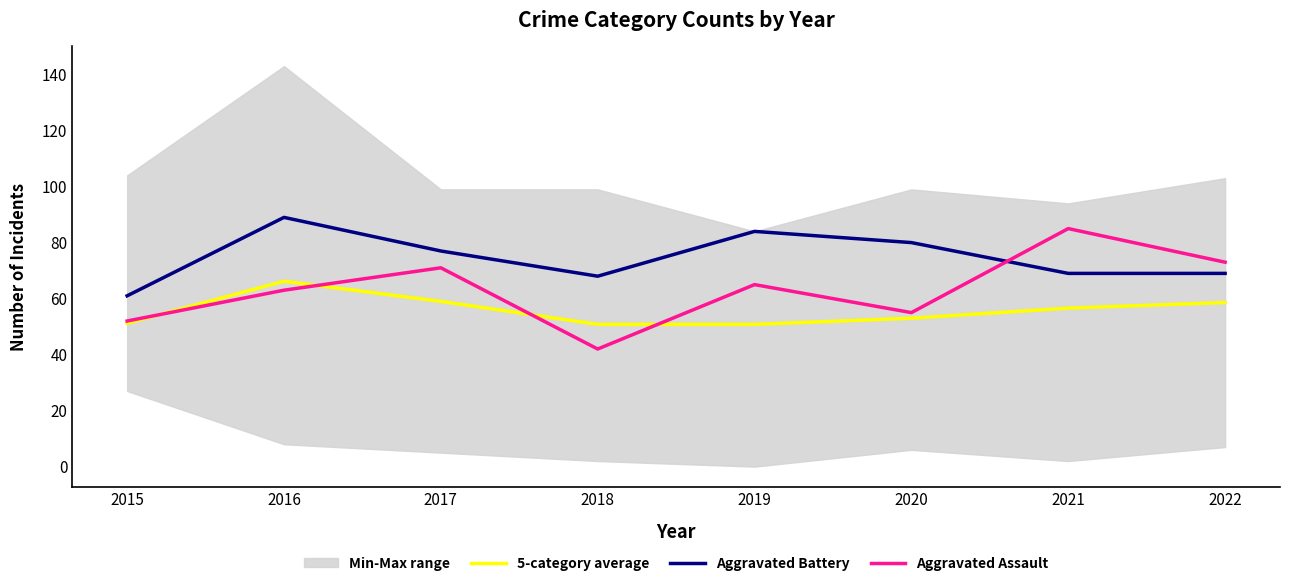

Reading right to left, transcribe all the data shown in this chart.

5-category average: 58.6	56.6	53.0	50.8	50.8	59.0	66.2	51.2
Aggravated Battery: 69.0	69.0	80.0	84.0	68.0	77.0	89.0	61.0
Aggravated Assault: 73.0	85.0	55.0	65.0	42.0	71.0	63.0	52.0